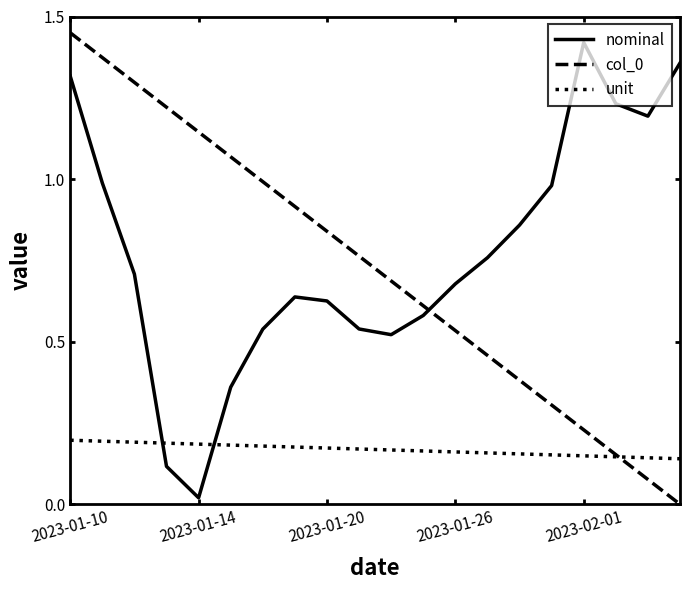

How many intersections are there between unit and nominal?

2